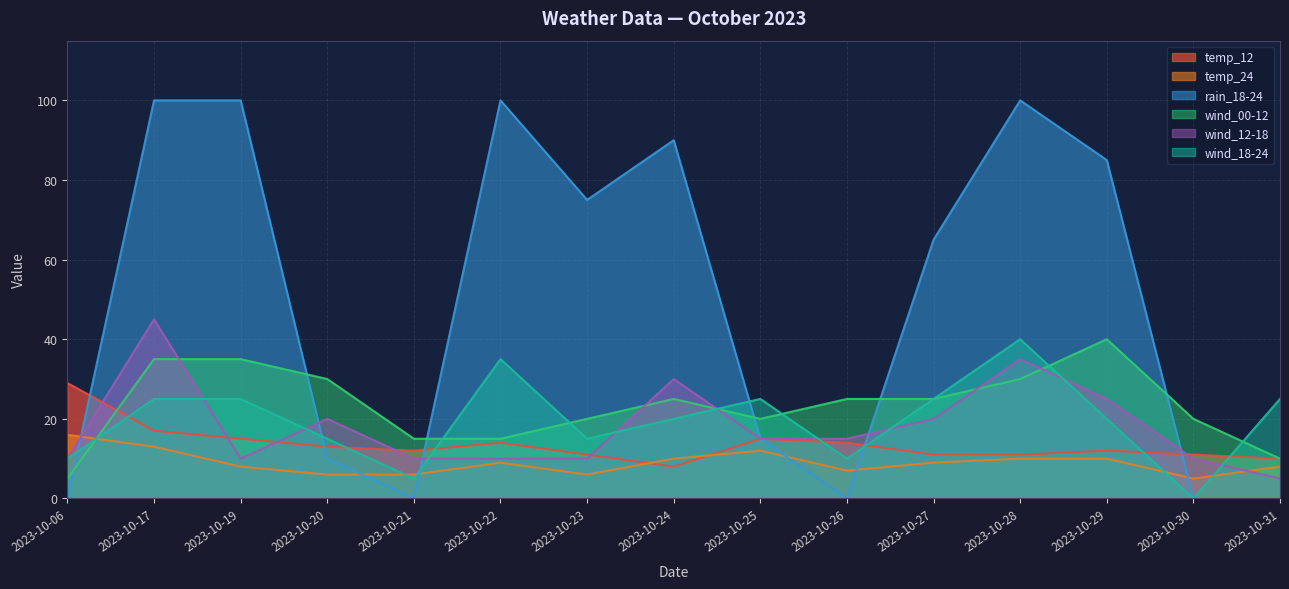

Is the value of wind_12-18 at 2023-10-22 greater than the value of wind_18-24 at 2023-10-17?

No